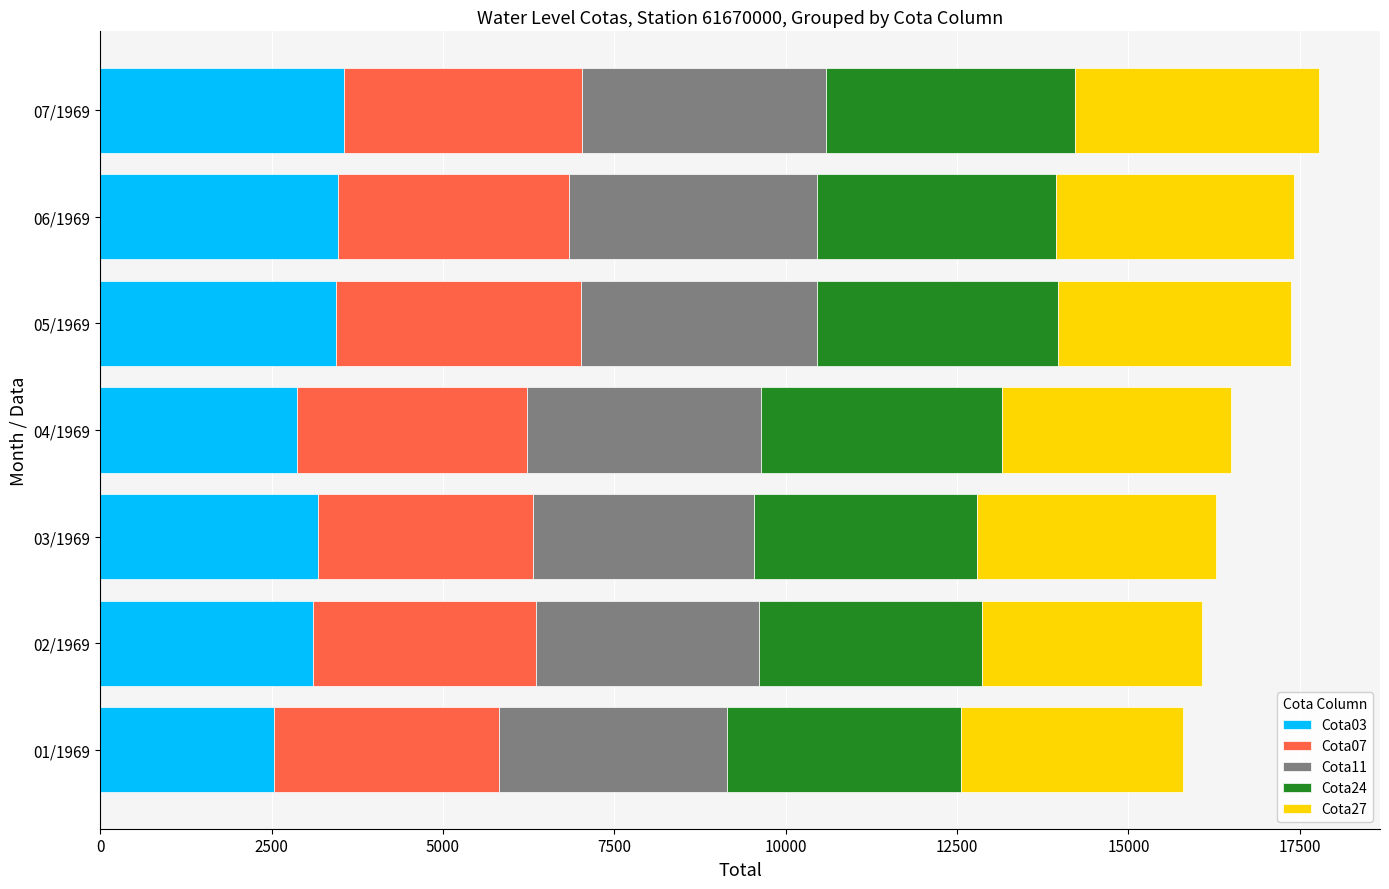

What is the lowest value of the Cota03 series?

2530